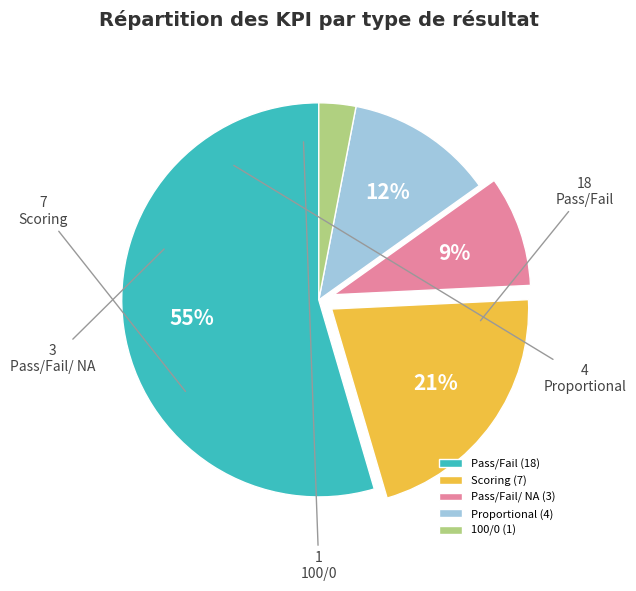

Is it true that Pass/Fail/ NA is 9% of the pie?

True